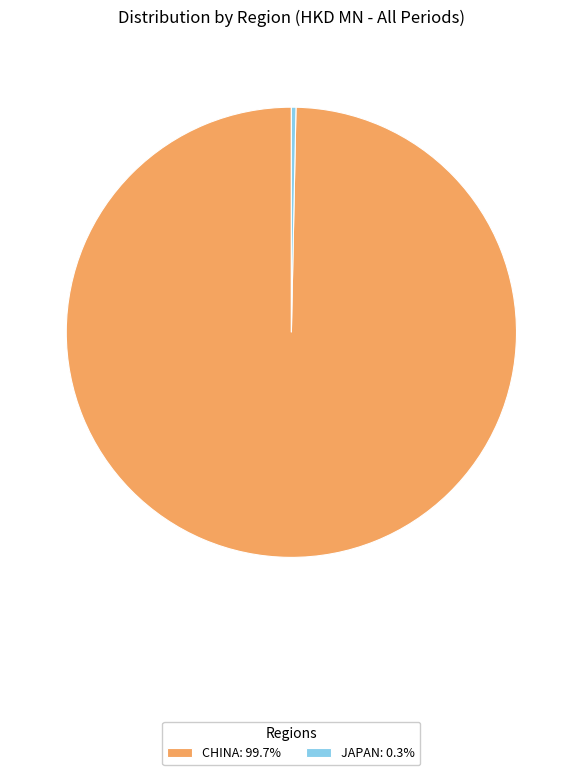

Is the sum of CHINA: 99.7% and JAPAN: 0.3% greater than half?

Yes